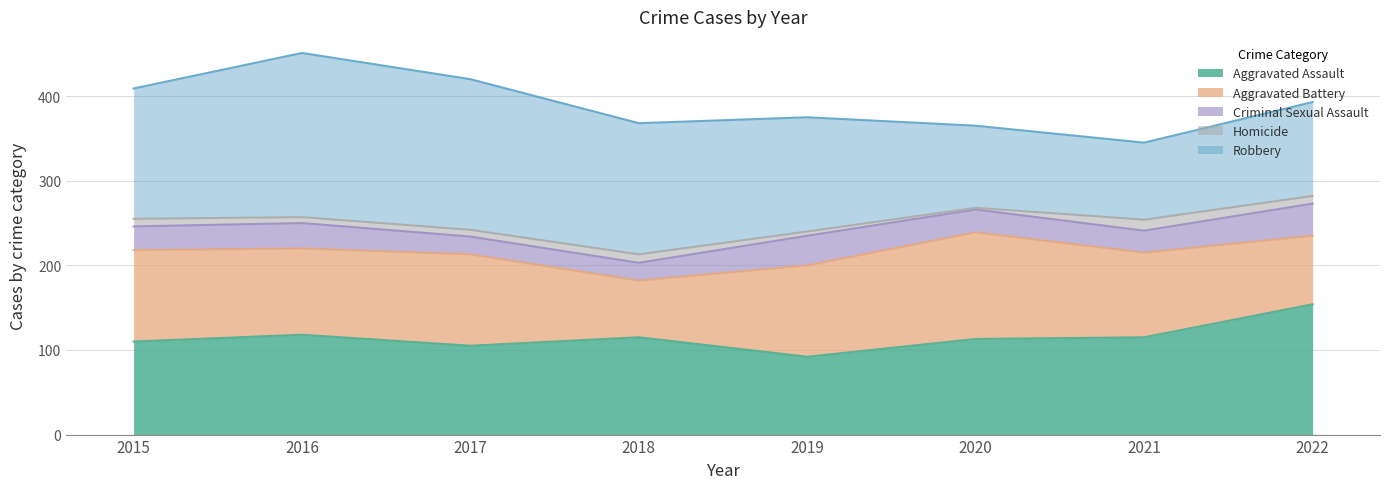

What is the lowest value of the Robbery series?

91